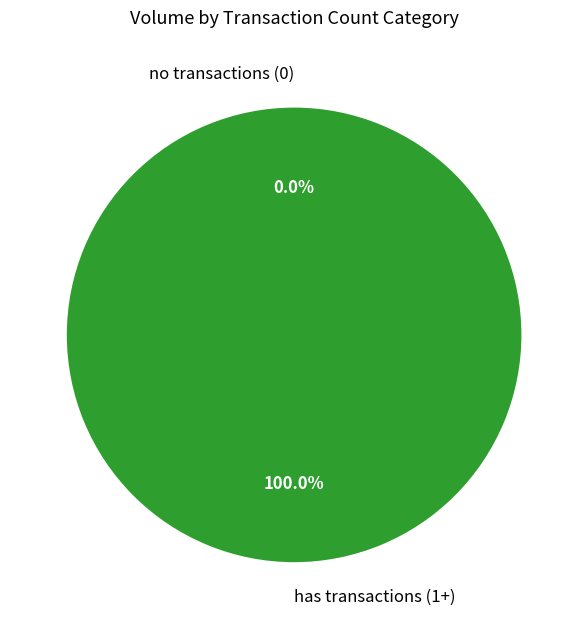

What is the ratio of the value at 1 to the value at 1?

1.0